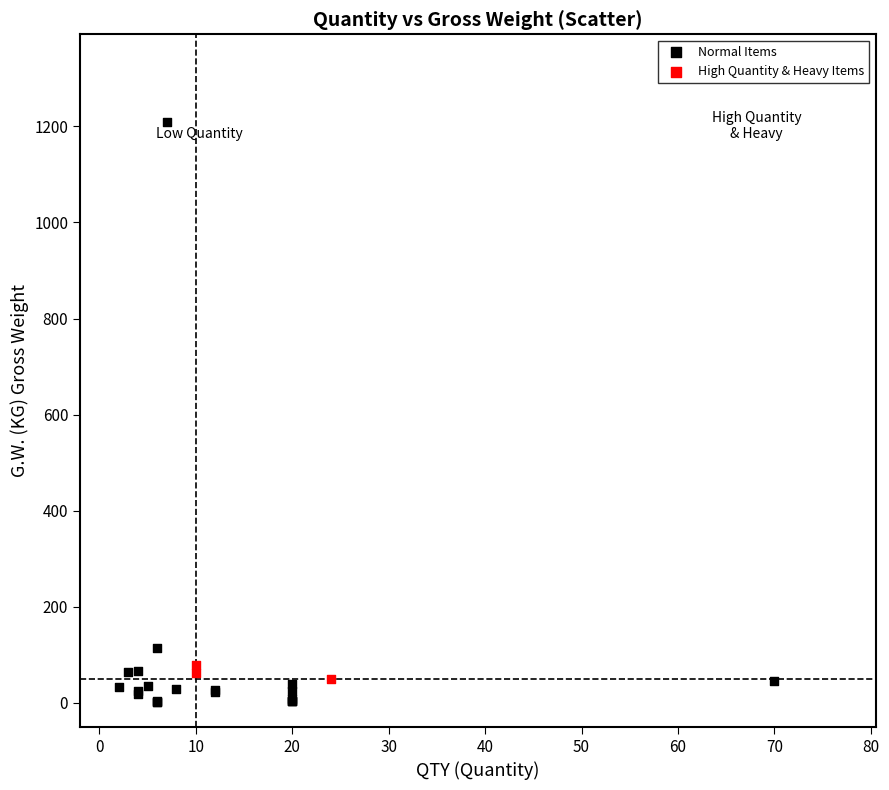

Which series has the largest Y range (max minus min)?

Normal Items